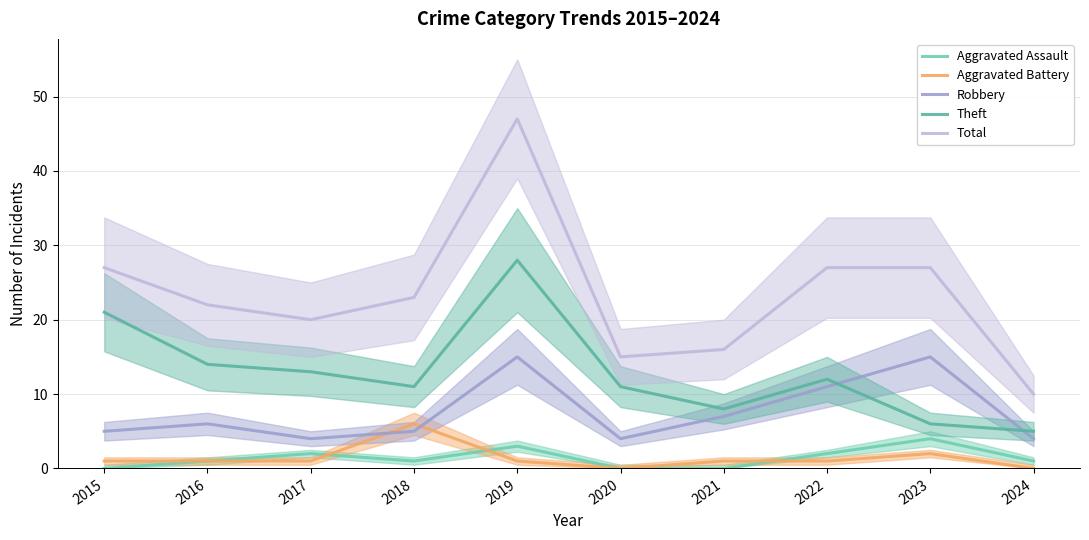

Reading left to right, list all the values displayed in this chart.

Aggravated Assault: 0	1	2	1	3	0	0	2	4	1
Aggravated Battery: 1	1	1	6	1	0	1	1	2	0
Robbery: 5	6	4	5	15	4	7	11	15	4
Theft: 21	14	13	11	28	11	8	12	6	5
Total: 27	22	20	23	47	15	16	27	27	10